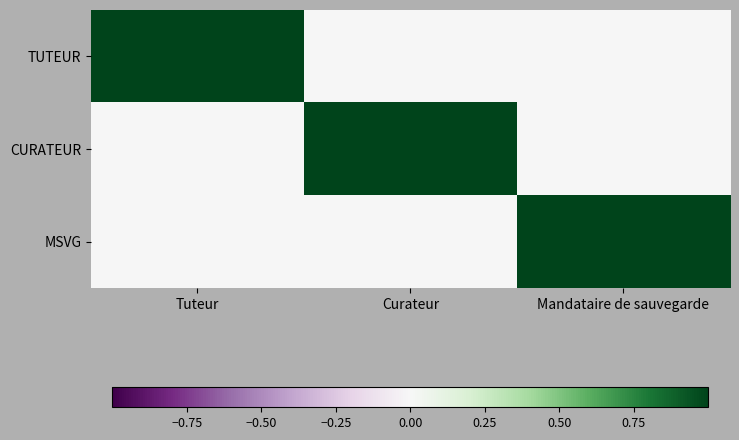

List the series in order of their peak value, lowest first.

TUTEUR, CURATEUR, MSVG